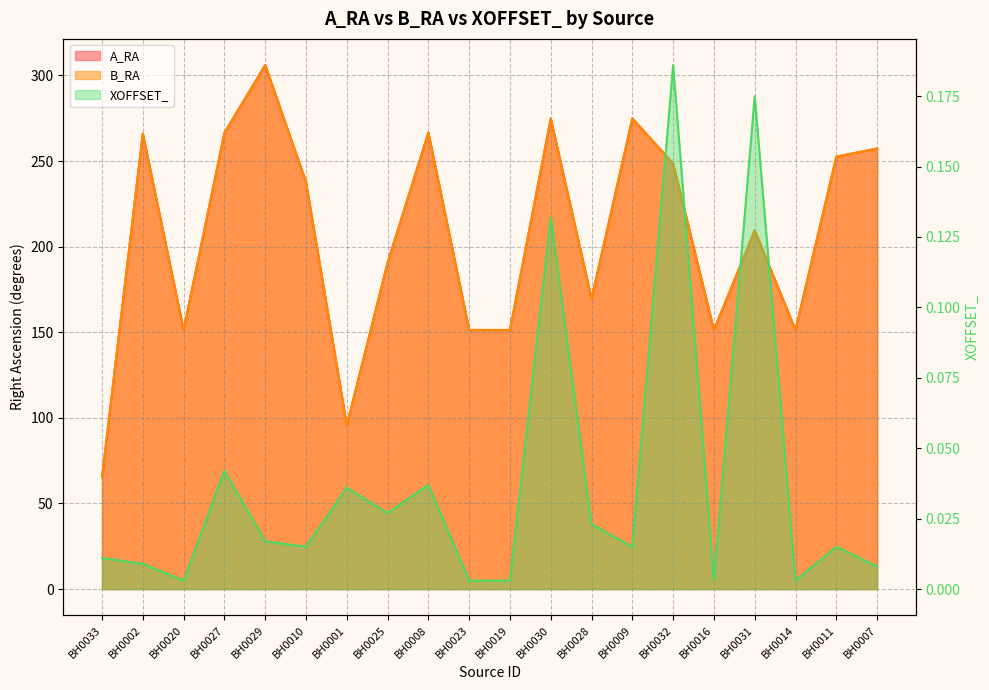

The value of XOFFSET_ at BH0031 is 0.1. True or false?

False